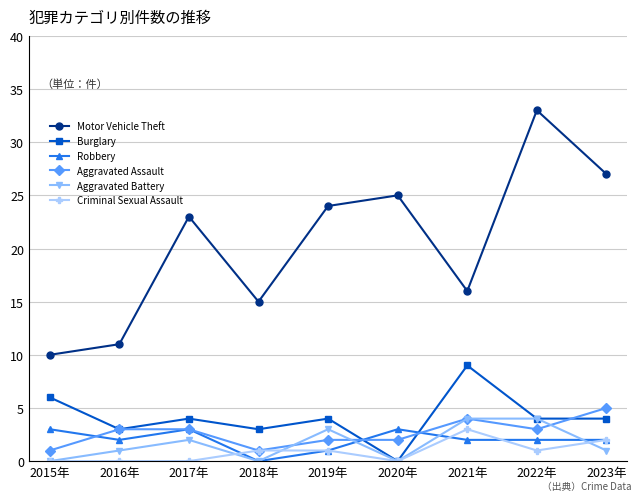

True or false: Motor Vehicle Theft and Aggravated Assault intersect in this chart.

False